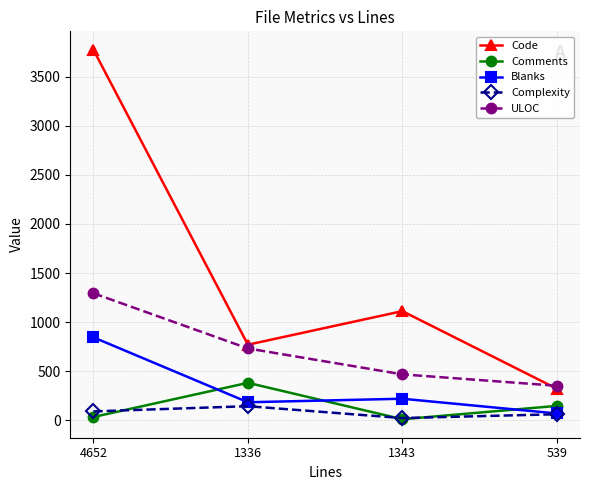

Is this an area chart (filled region under the line)?

No